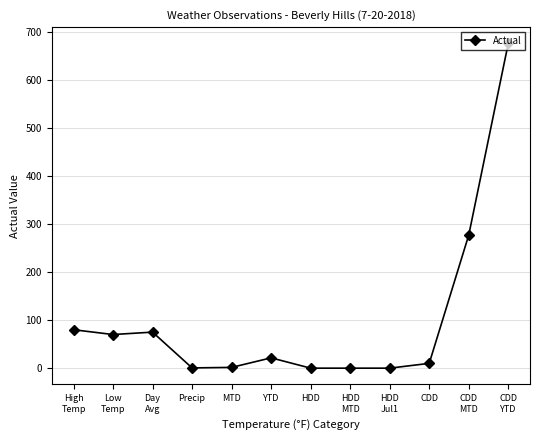

What is the greatest value displayed?

676.0